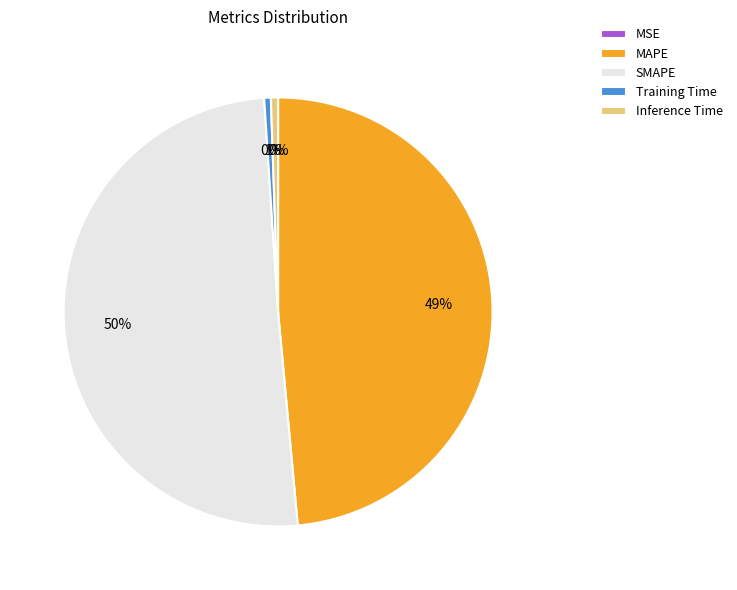

Which category accounts for the majority?

SMAPE